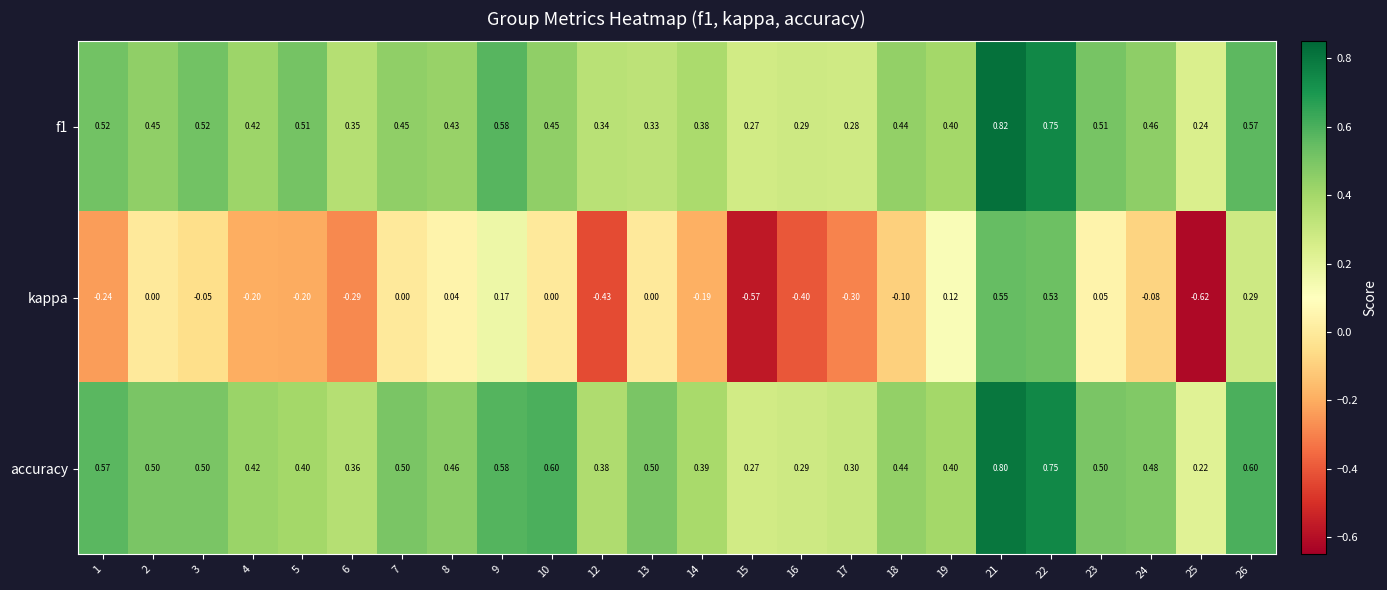

Which series has the largest total across all categories?

accuracy